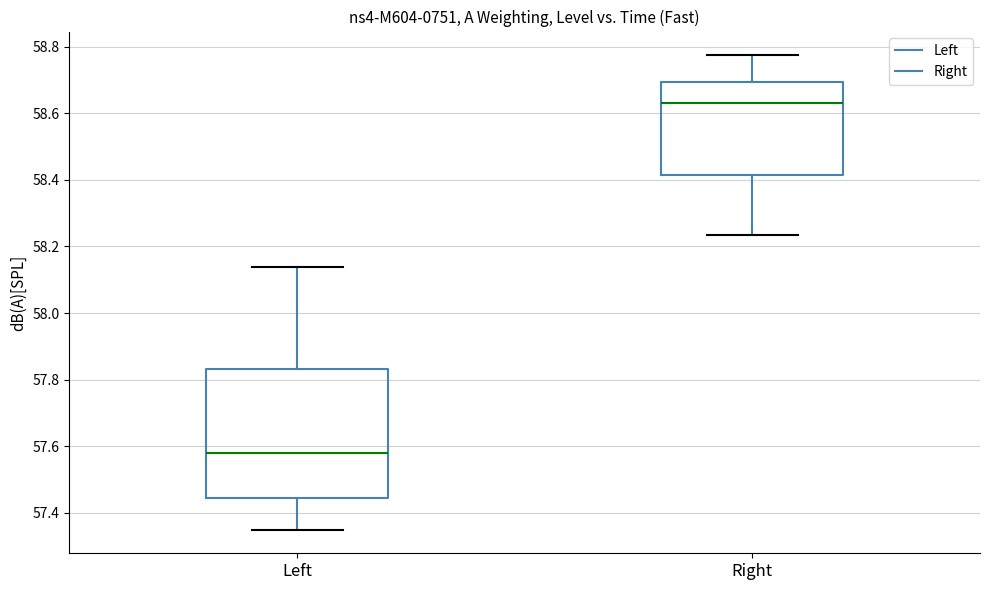

Which box has the highest median line?

Right